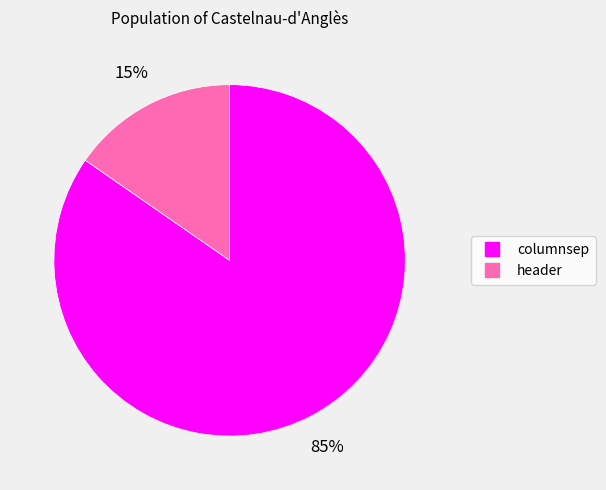

Combined, do columnsep and header account for over 50%?

Yes